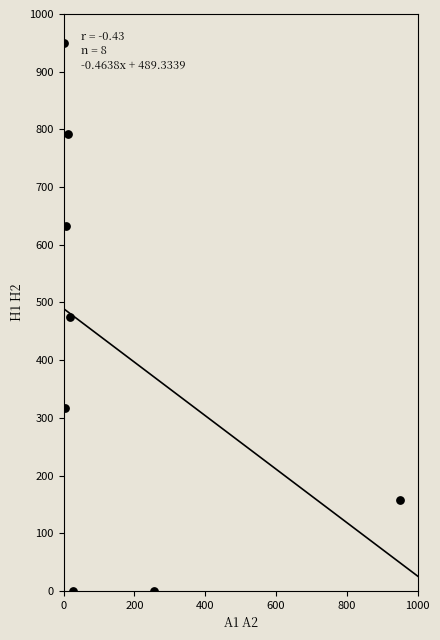

What is the average Y value?

415.6